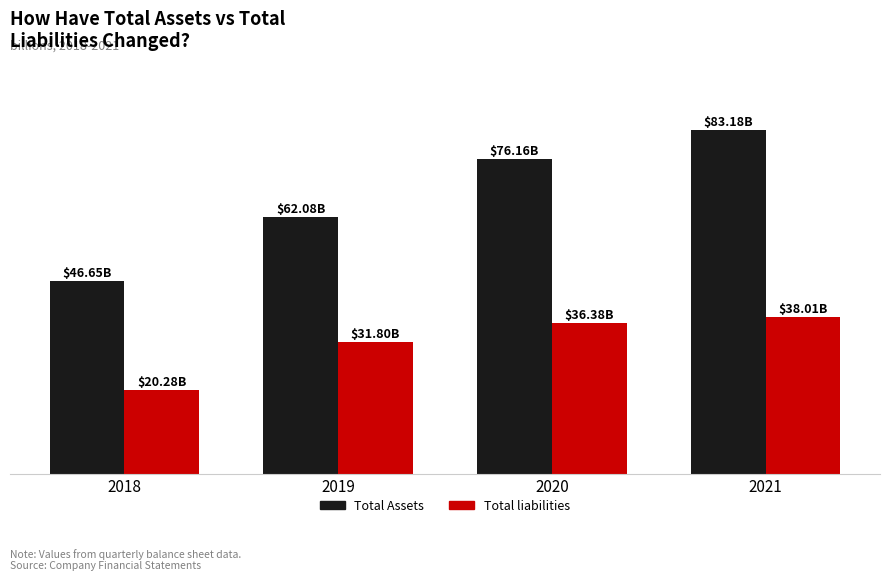

What is the value of the Total Assets bar at the 2nd from the left?

62082000000